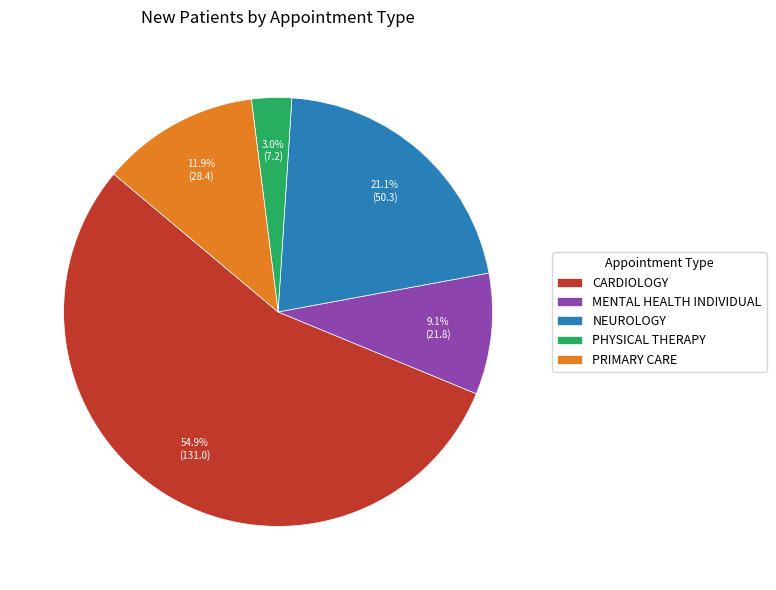

What is the ratio of the value at CARDIOLOGY to the value at PRIMARY CARE?

4.6